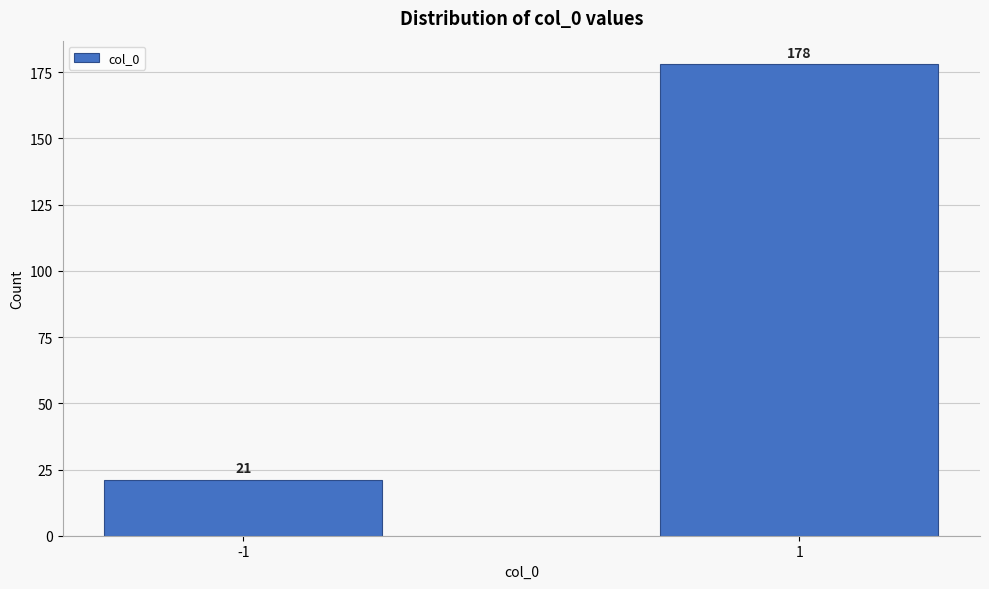

Reading left to right, transcribe all the data shown in this chart.

-1=21	1=178